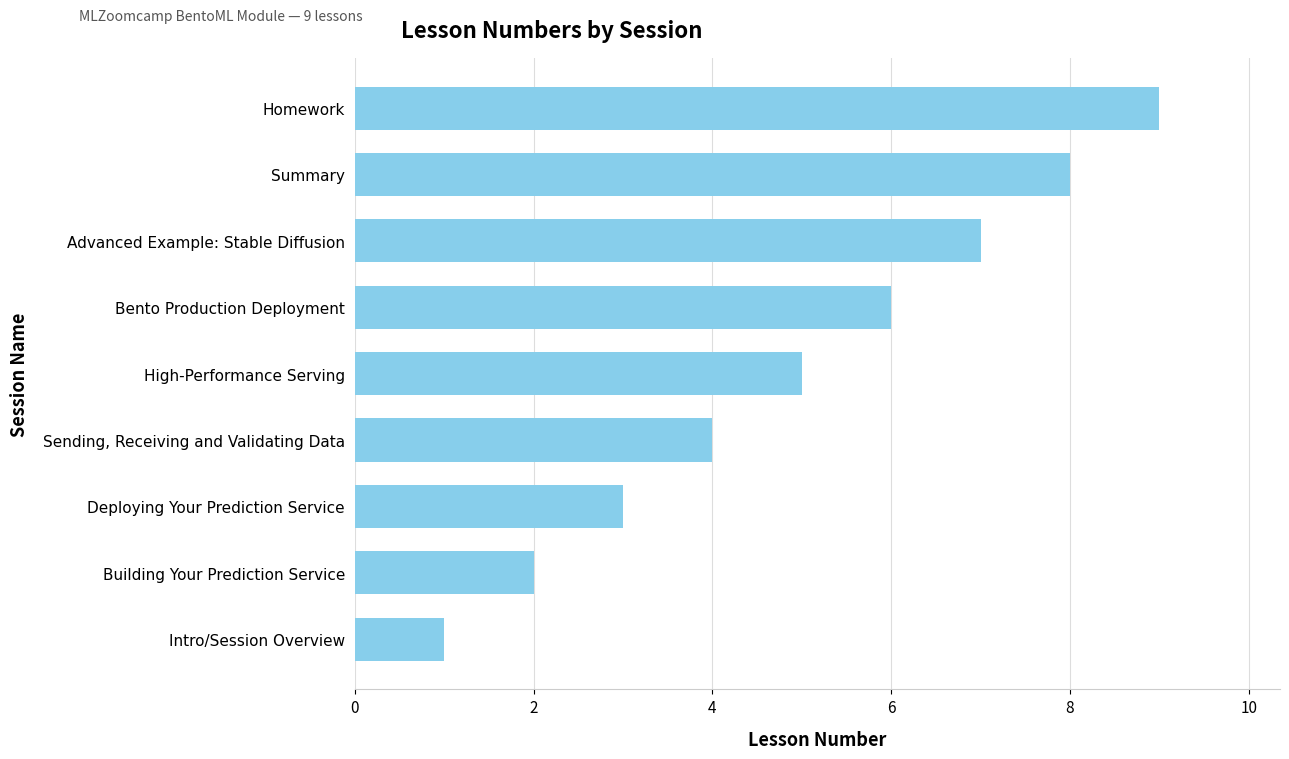

Rank the categories by value from highest to lowest.

Homework, Summary, Advanced Example: Stable Diffusion, Bento Production Deployment, High-Performance Serving, Sending, Receiving and Validating Data, Deploying Your Prediction Service, Building Your Prediction Service, Intro/Session Overview